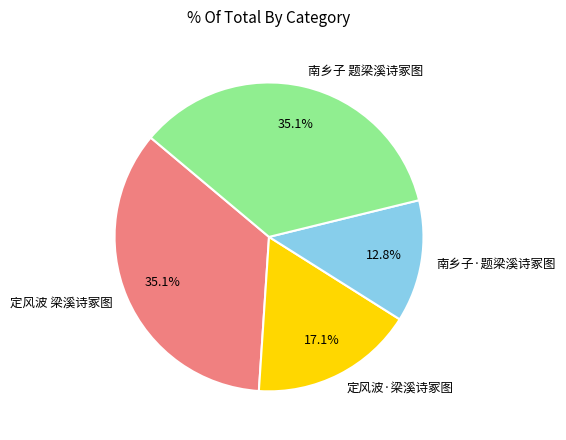

To the nearest percent, what is the combined percentage of 定风波·梁溪诗冢图 and 定风波 梁溪诗冢图?

52%